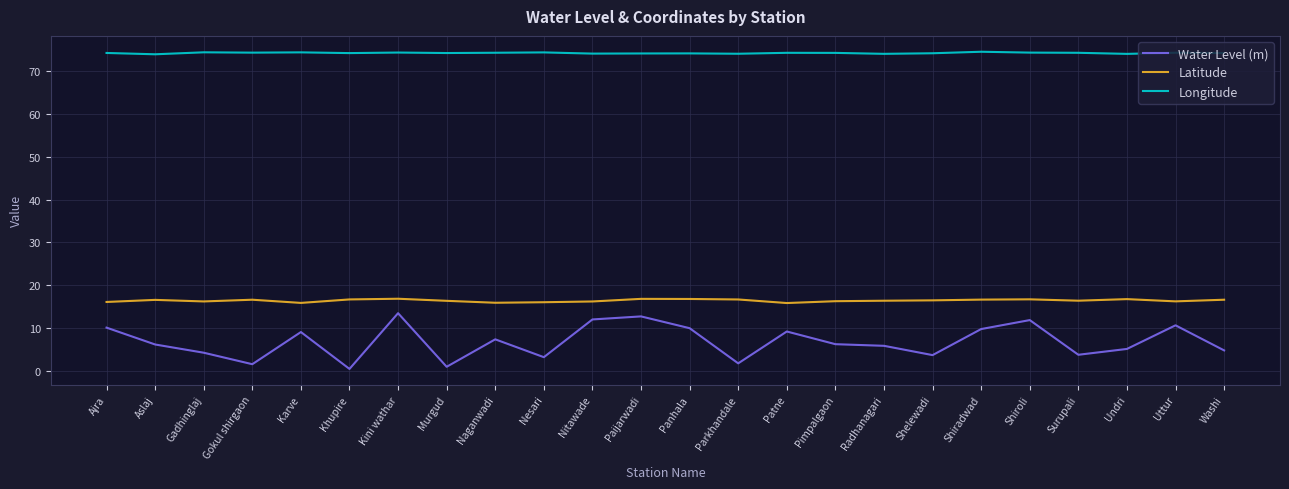

True or false: Water Level (m) and Latitude intersect in this chart.

False